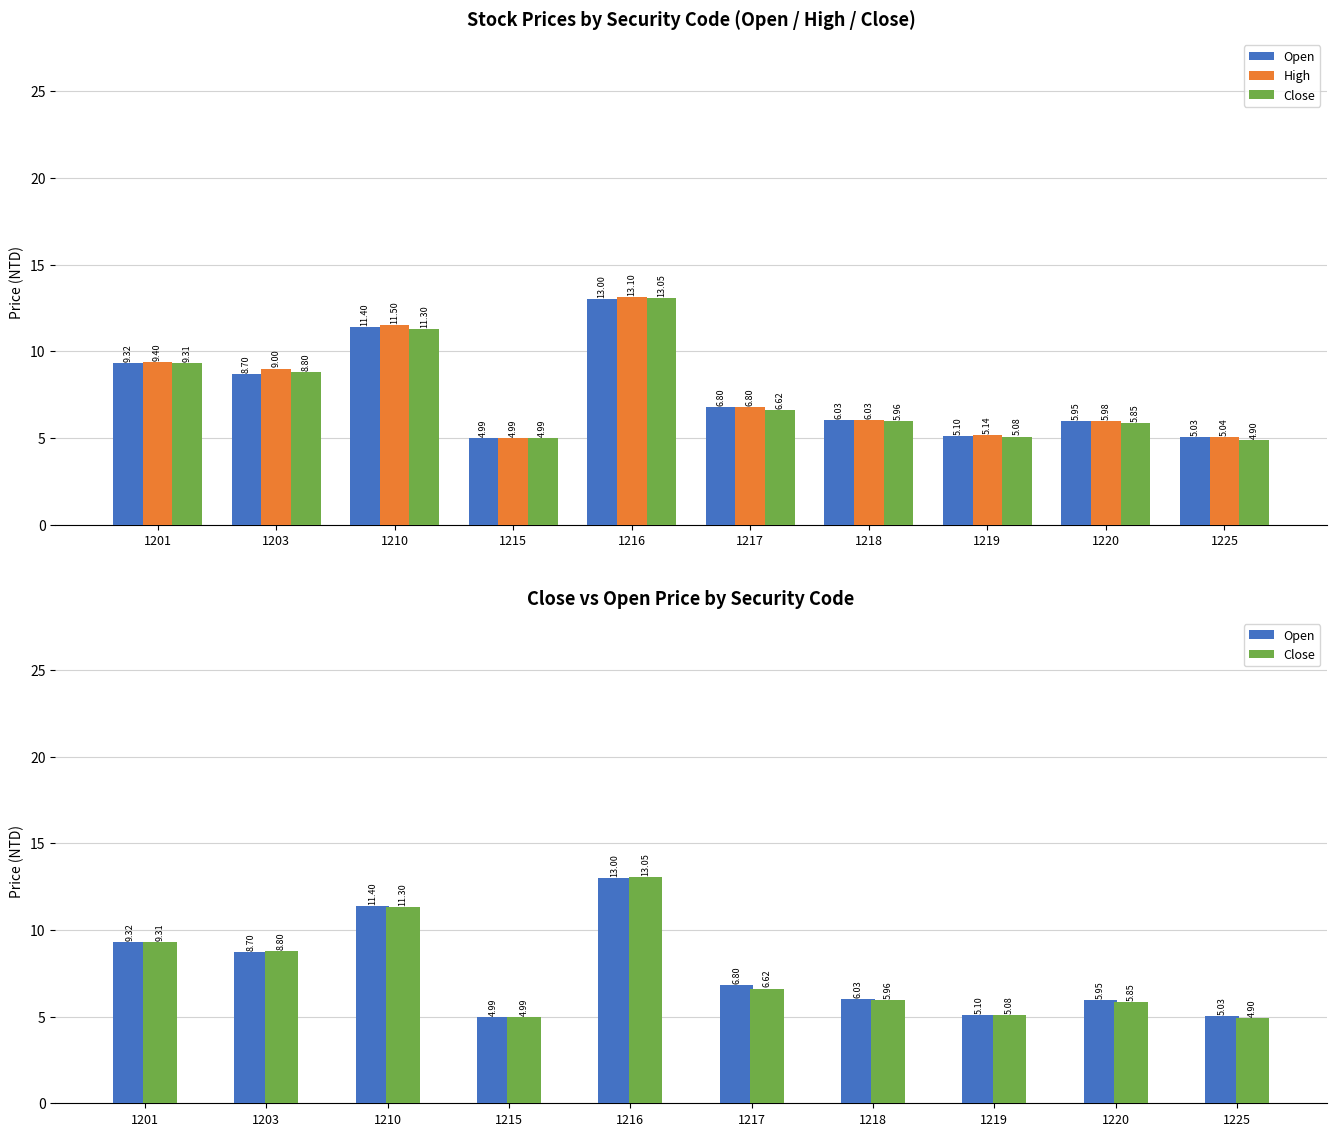

What is the approximate value of Close at 1216?

13.1